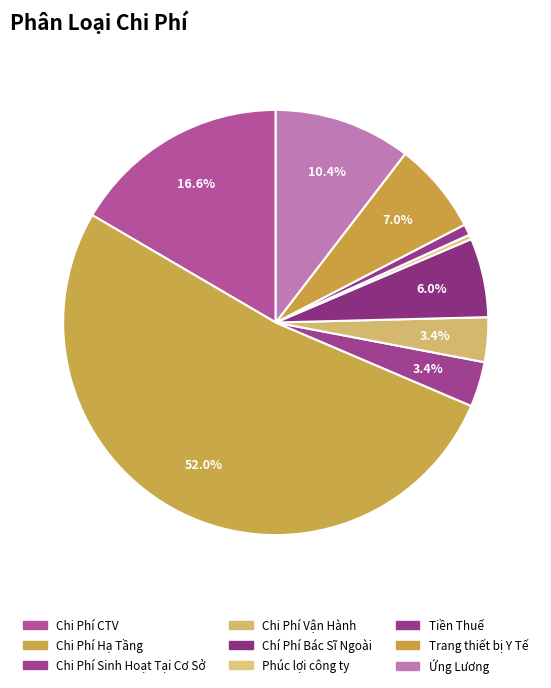

How many segments does this pie chart have?

9